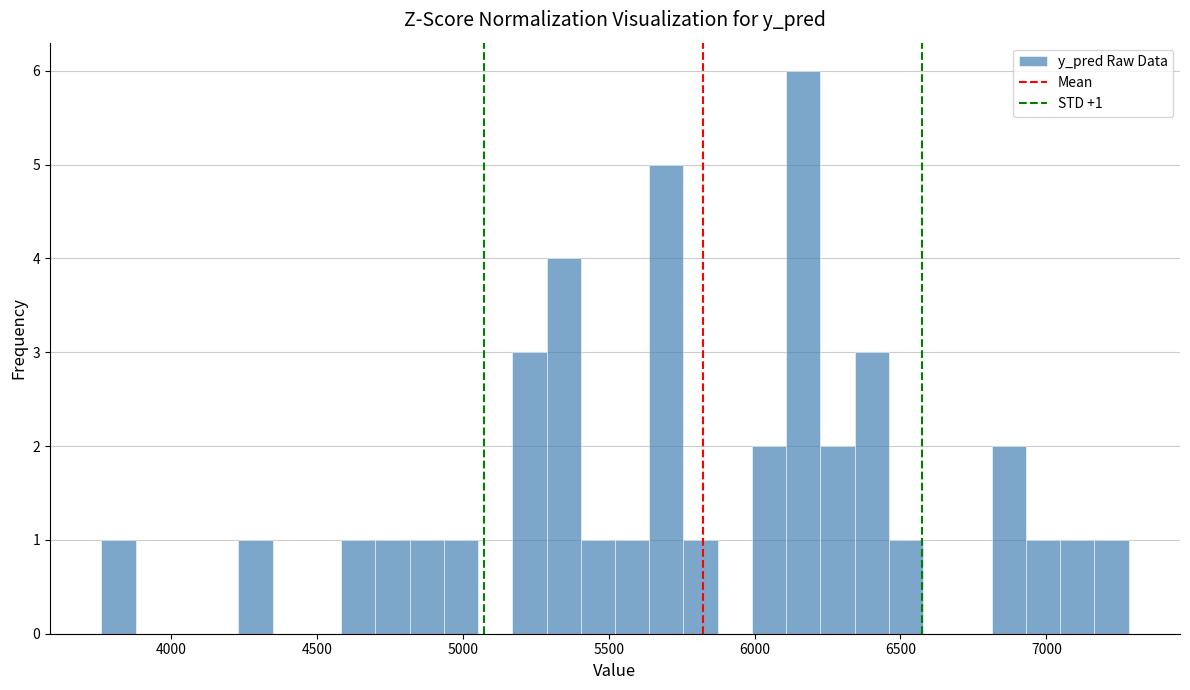

Around what value on the x-axis is the tallest bar? Give the approximate position of its centre, as read against the axis.

6150